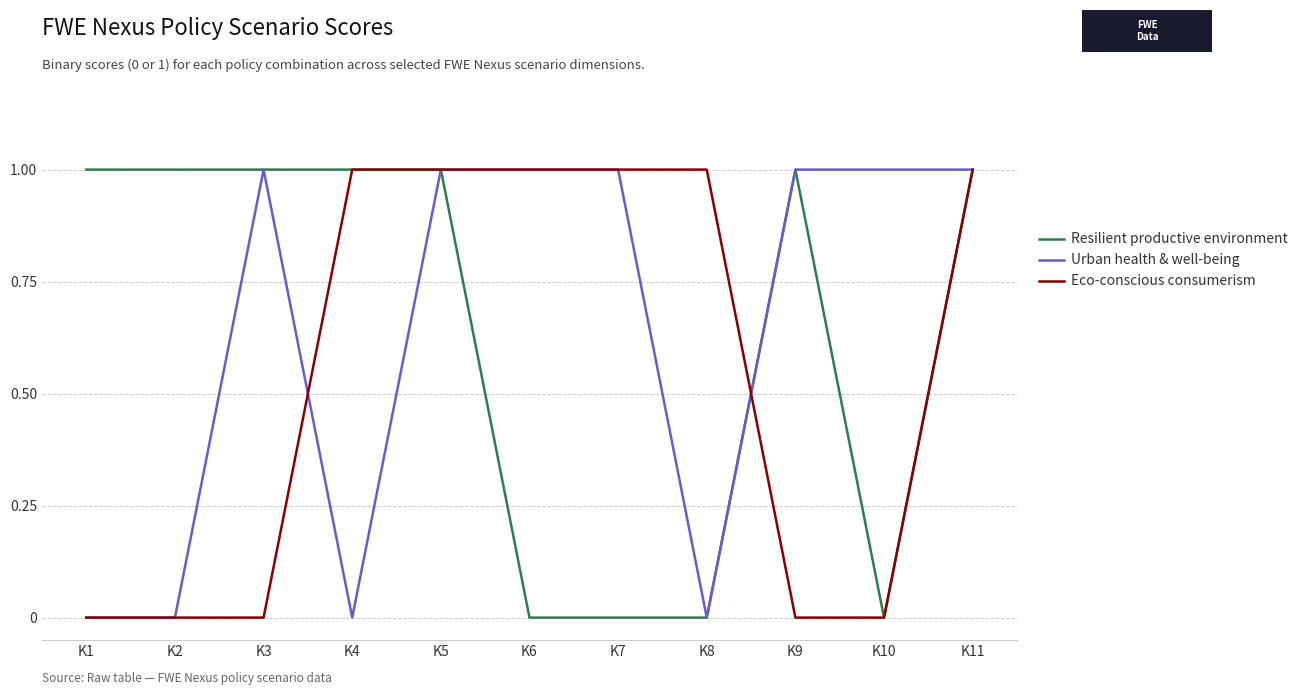

True or false: Urban health & well-being has a value of 2 at K5.

False